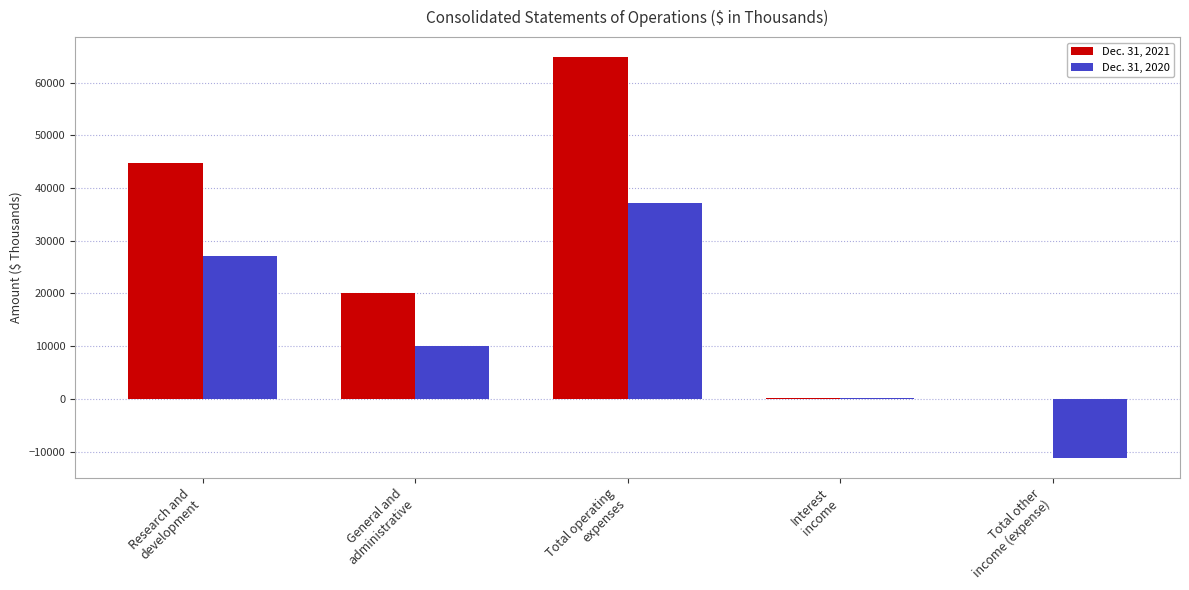

What is the sum of the Dec. 31, 2021 values at Total operating
expenses and Research and
development?

109500